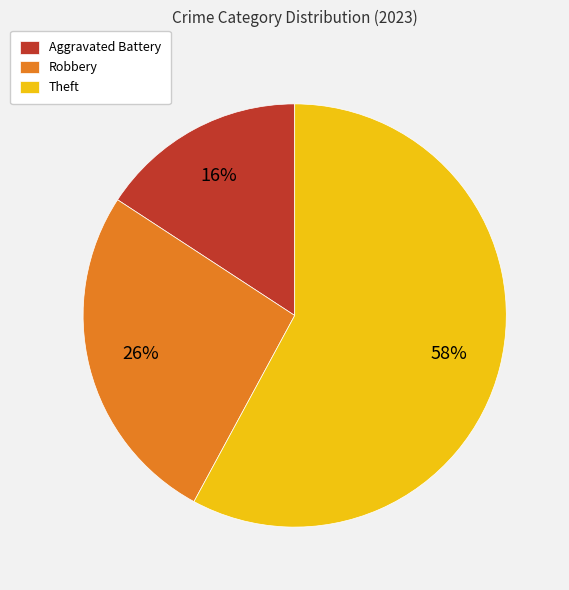

True or false: Robbery accounts for 40% of the total.

False